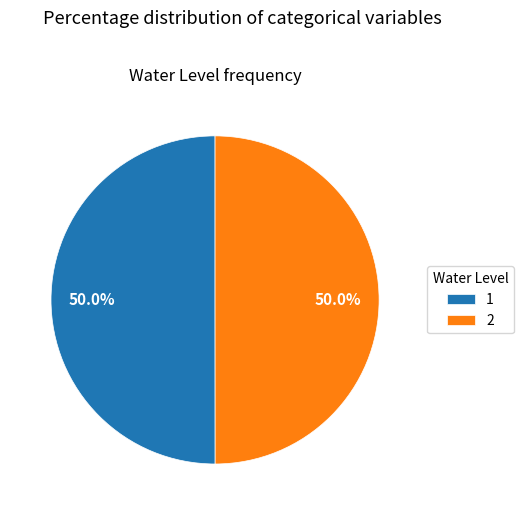

What portion of the pie excludes 2?

50.0%